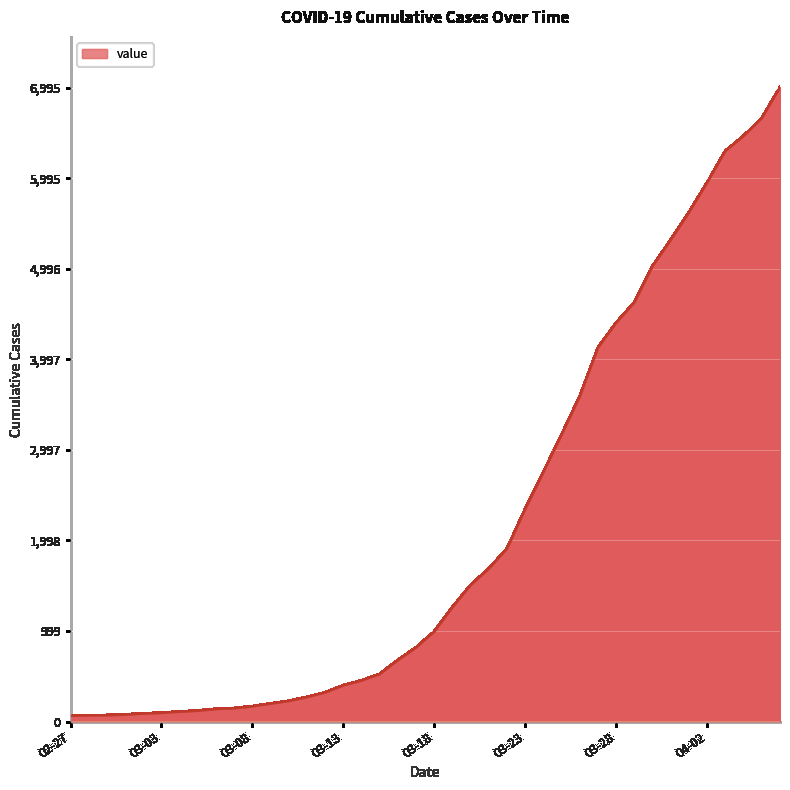

What is the difference between the maximum and minimum values?

6931